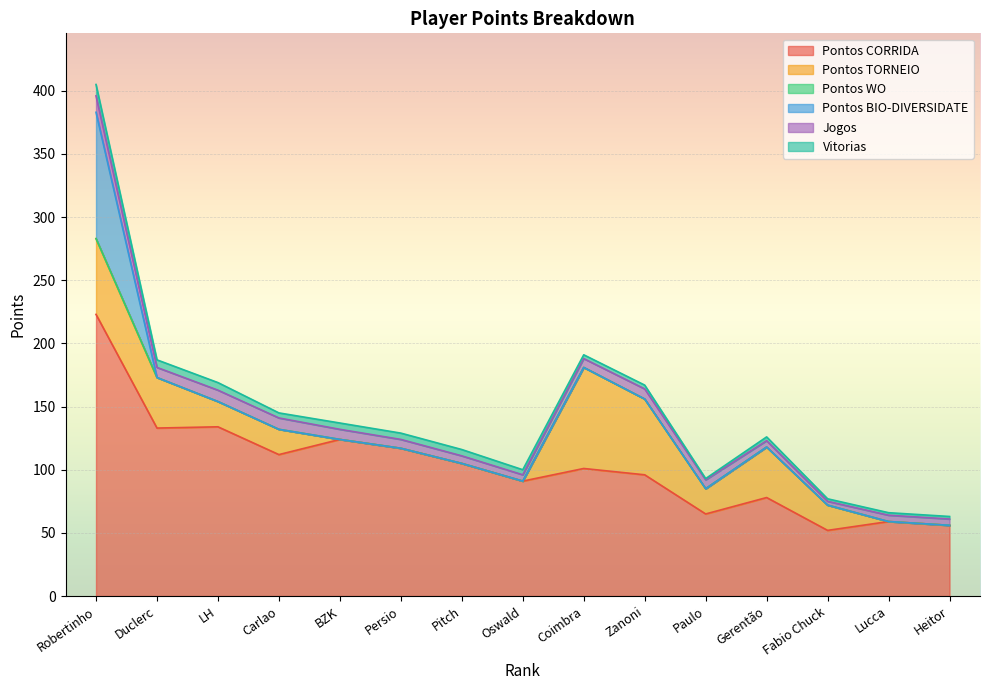

Which series has the largest total across all categories?

Pontos CORRIDA